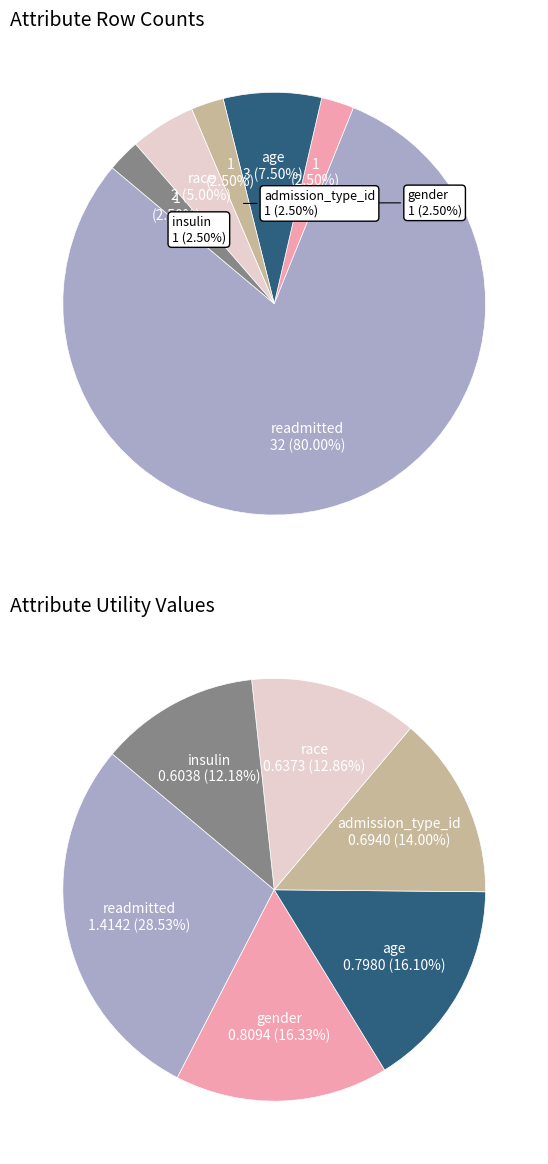

To the nearest percent, what is the average slice percentage?

17%